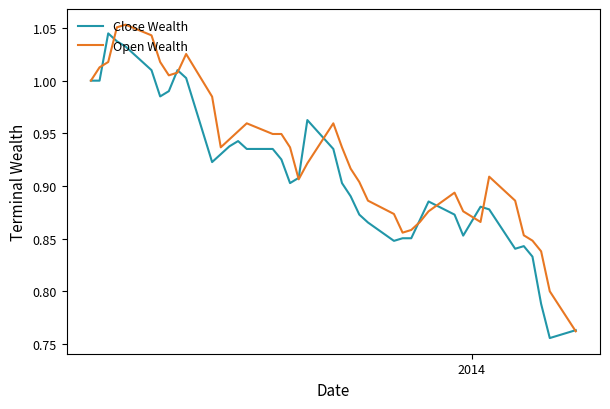

Rank the series by their average value, from lowest to highest.

Close Wealth, Open Wealth